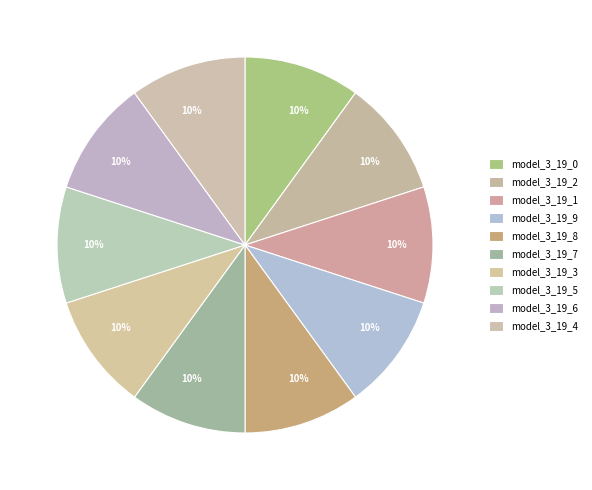

Between model_3_19_0 and model_3_19_5, which is larger?

model_3_19_5